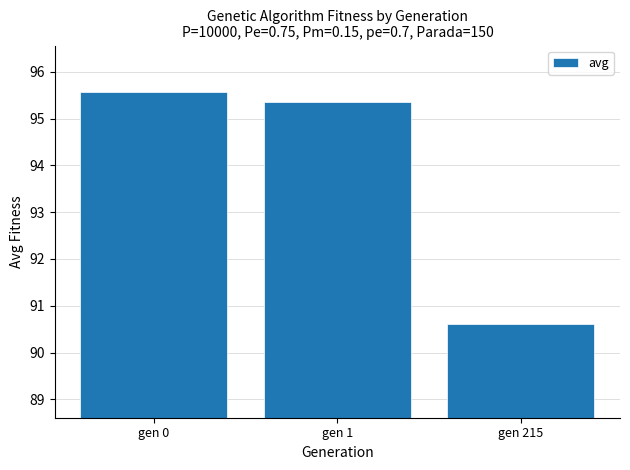

Does the chart contain stacked bars?

No